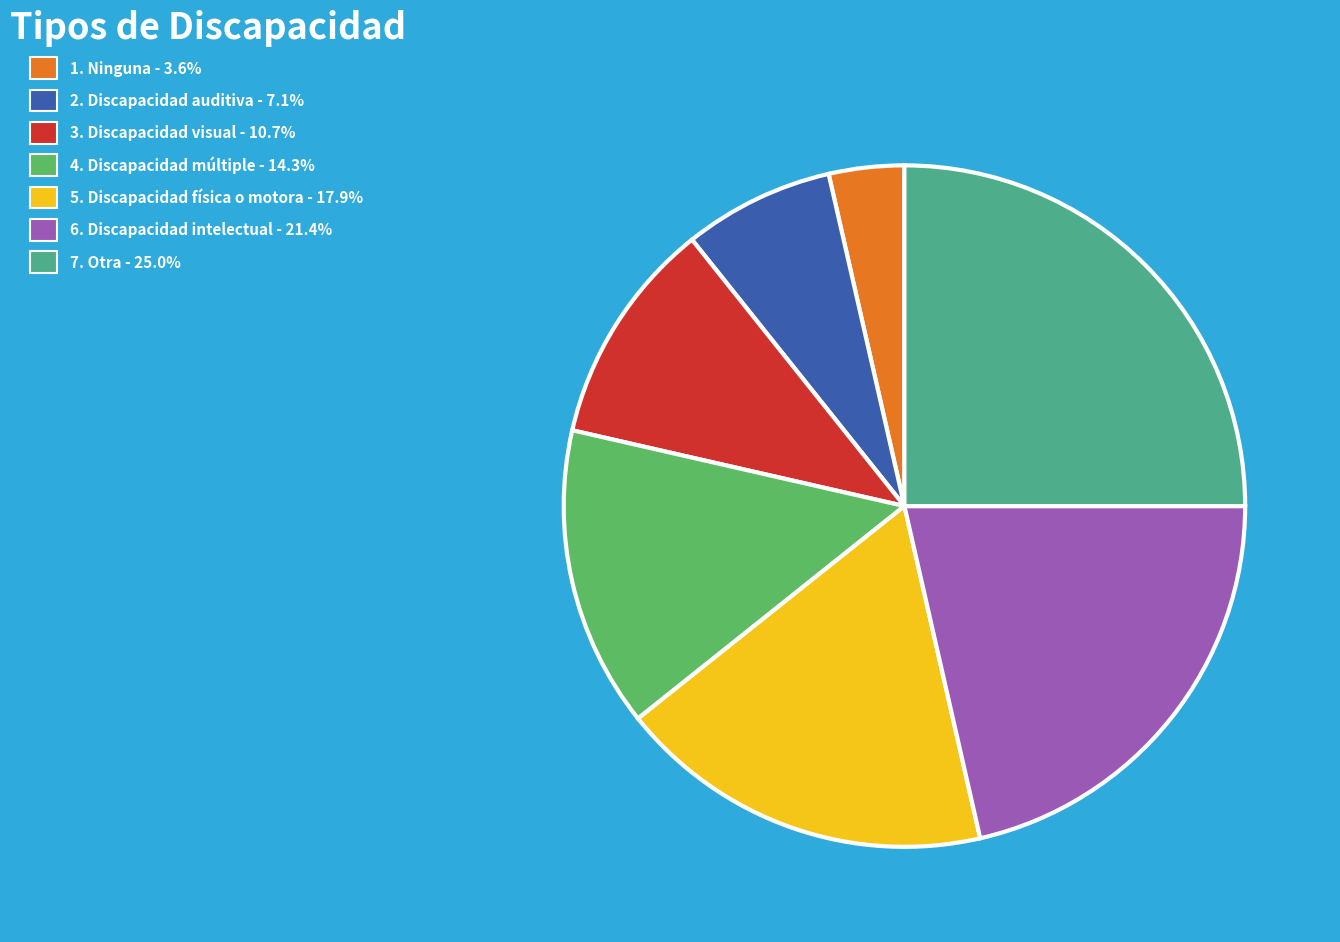

Is there a majority slice in this chart?

No